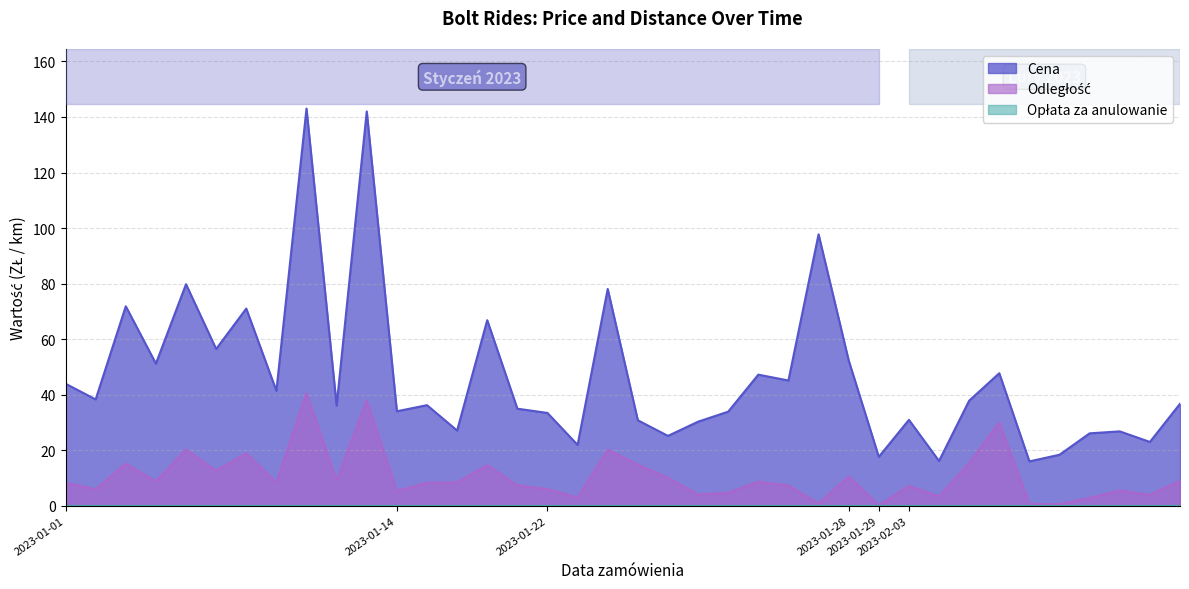

What is the difference between the highest and lowest values at 2023-02-03?

23.8